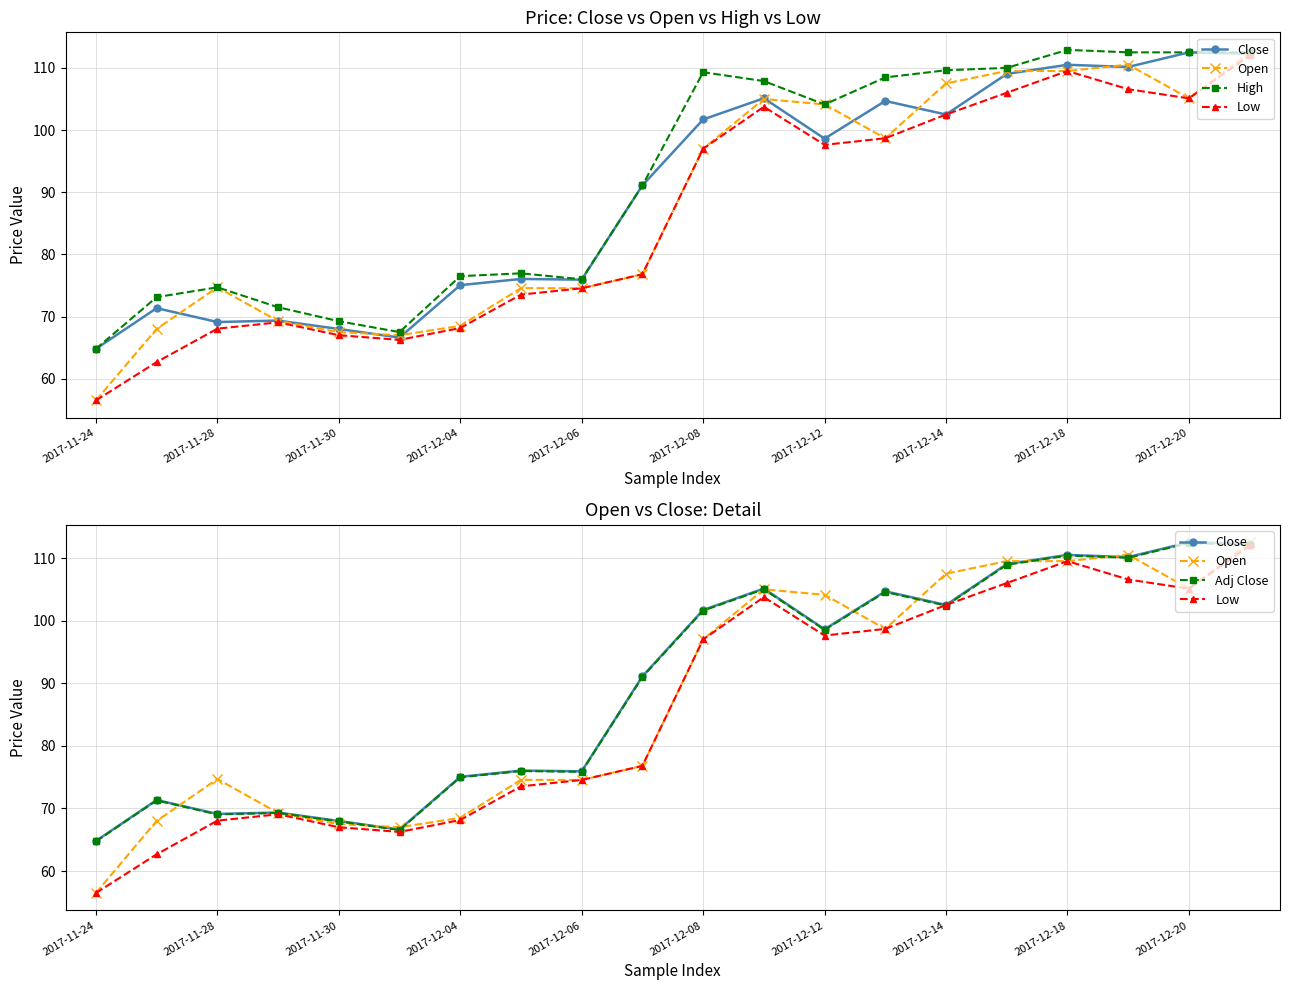

Is the value of Low at 2017-12-14 greater than the value of Adj Close at 2017-12-08?

Yes